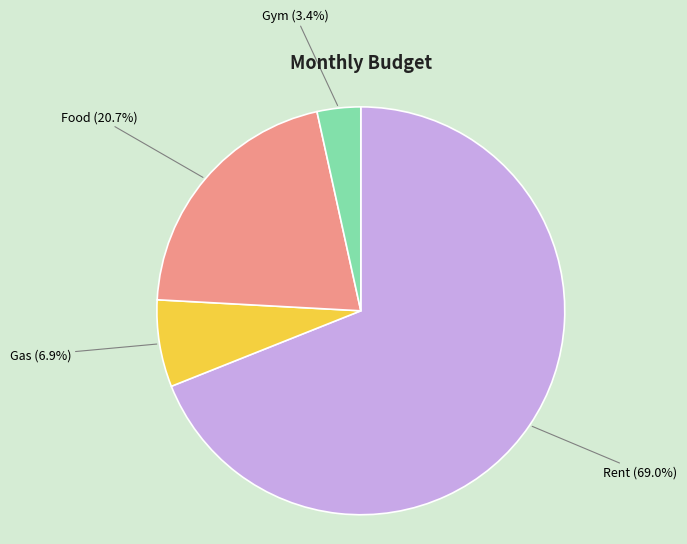

Does Rent represent more than half of the total?

Yes